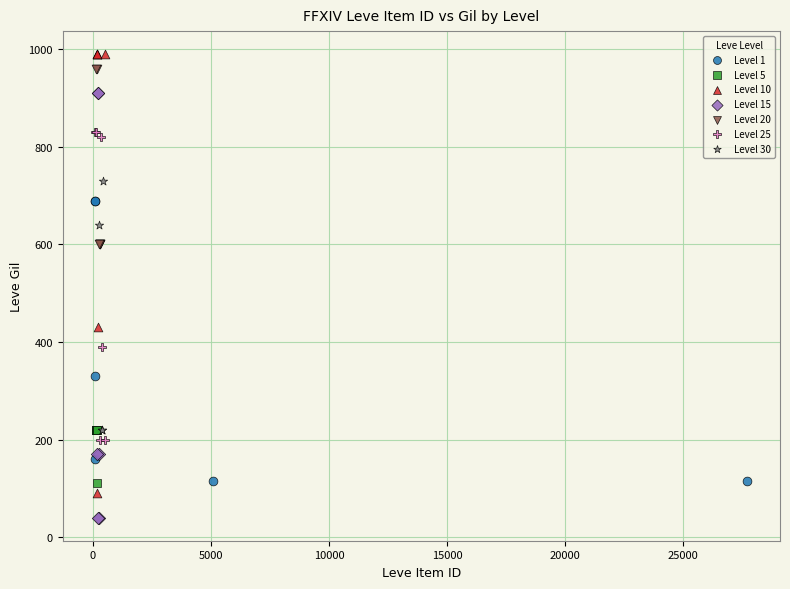

Which series contains the lowest Y value?

Level 15